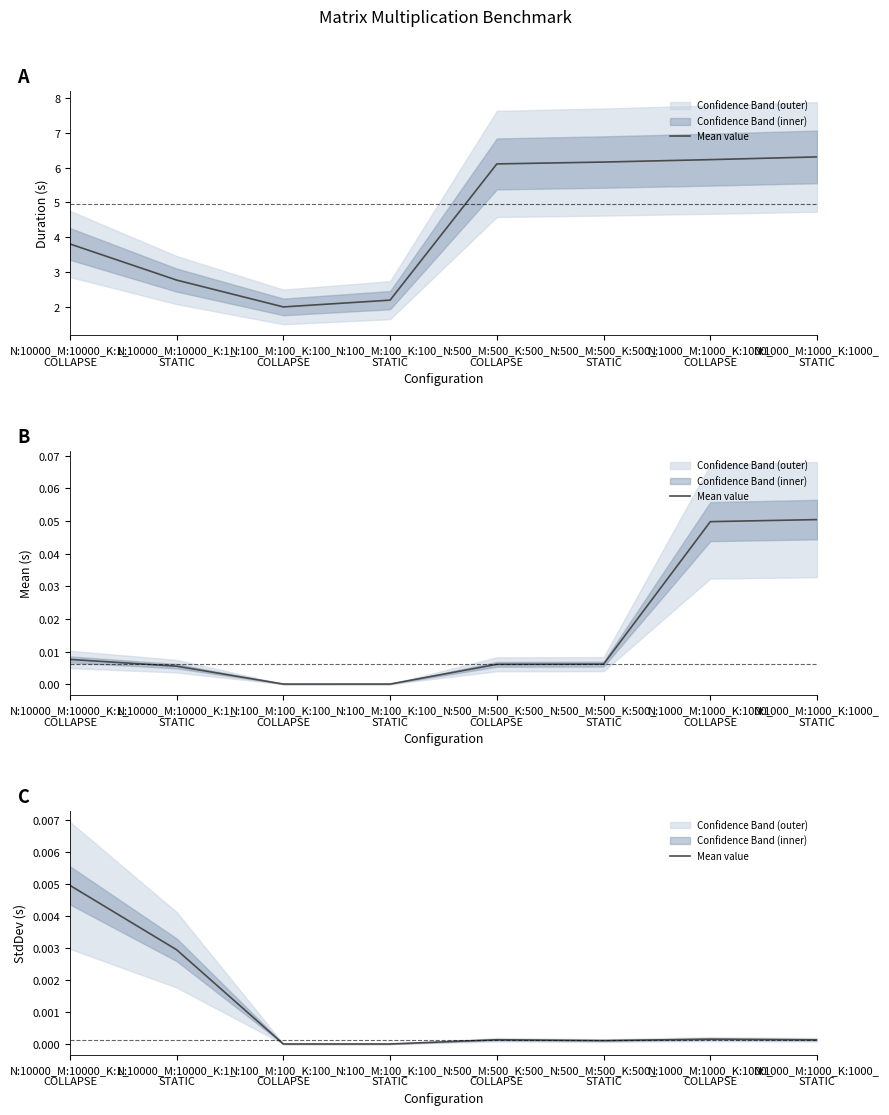

How many distinct data groups are displayed?

1